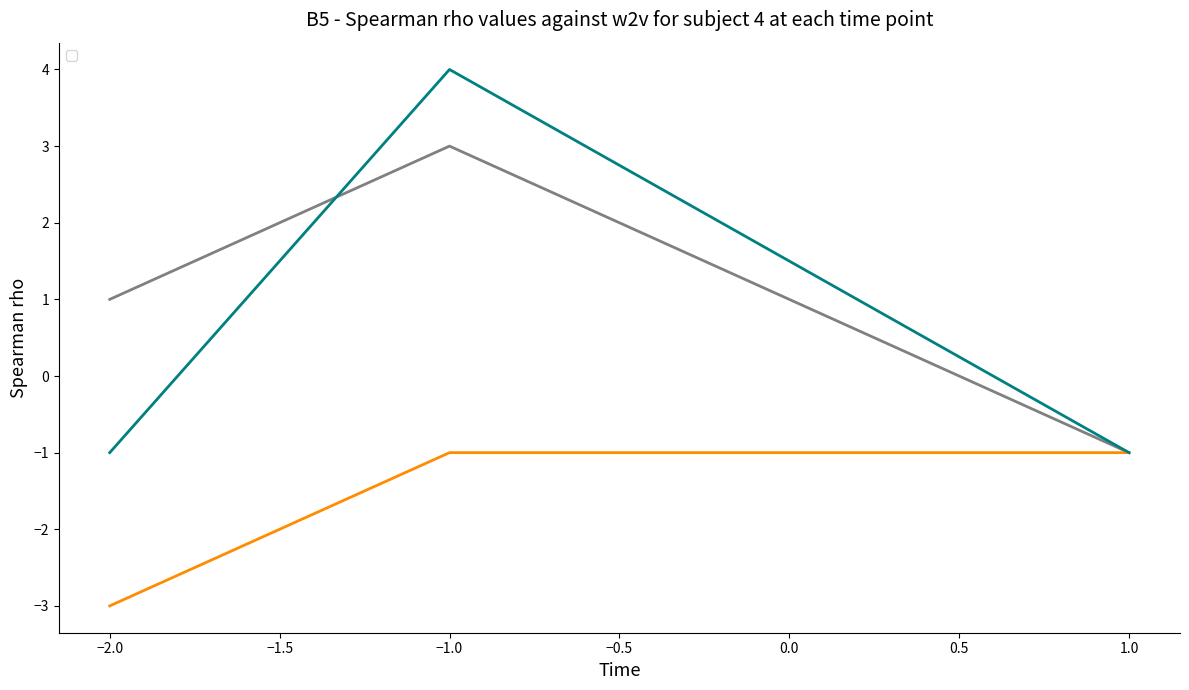

What is the sum of all _1 values?

3